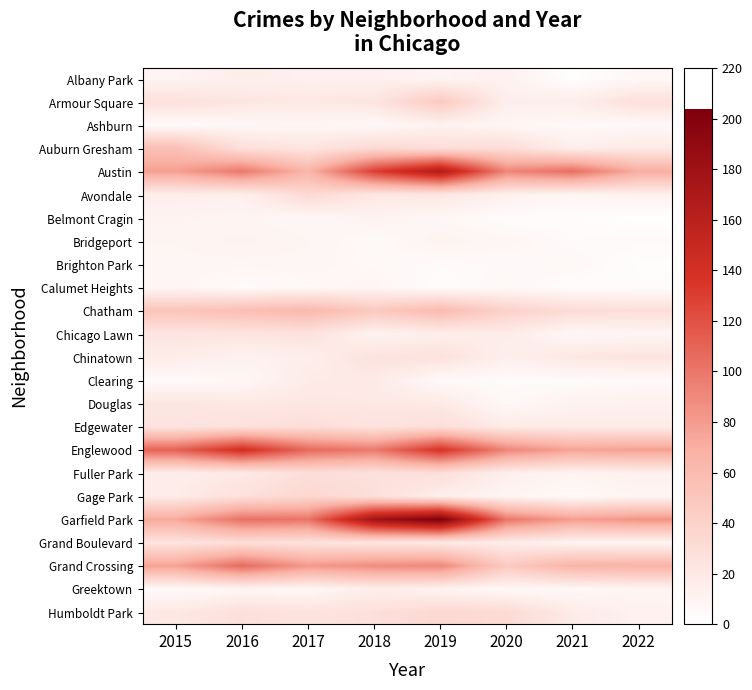

At how many categories does at least one series exceed 140?

3